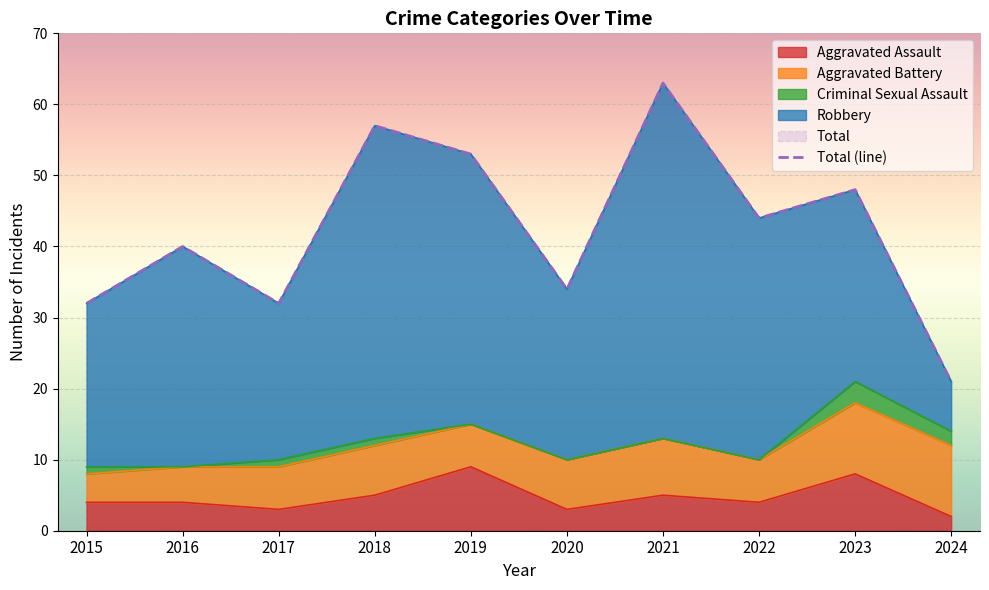

Rank the categories by value from lowest to highest.

2024, 2015, 2017, 2020, 2016, 2022, 2023, 2019, 2018, 2021